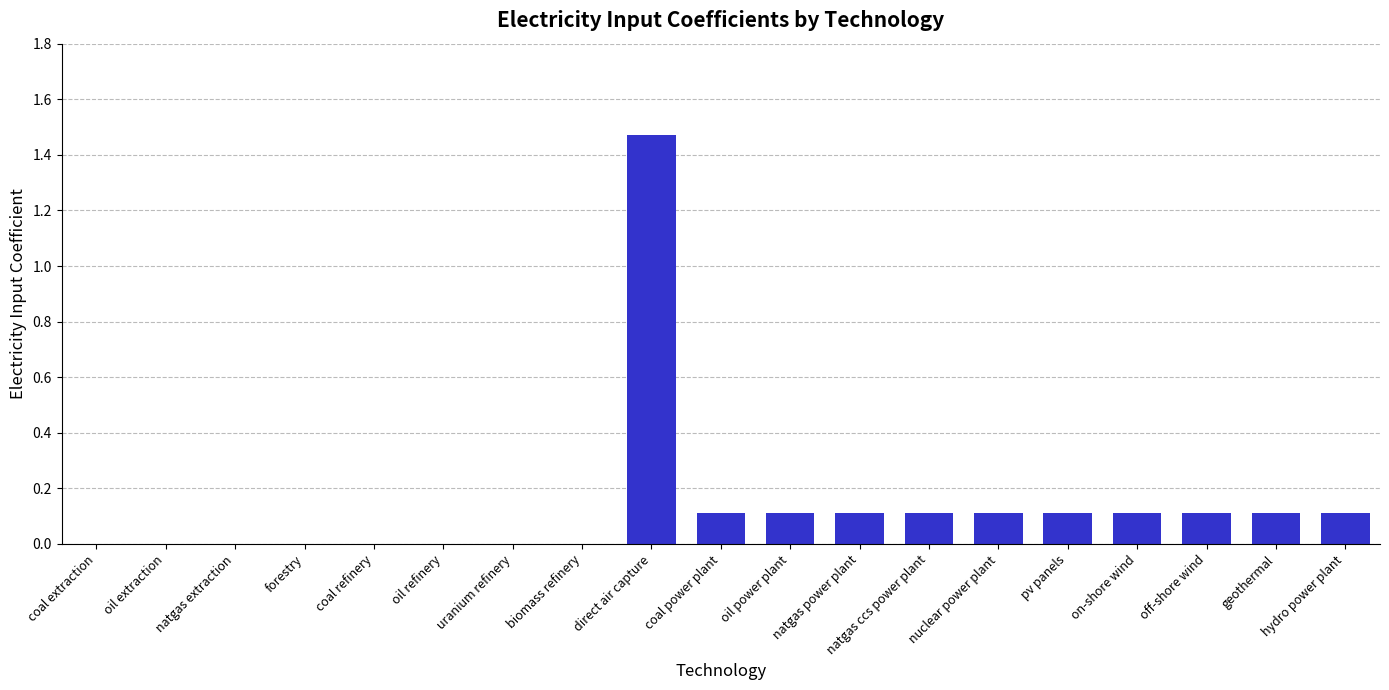

At which category does the chart reach its peak across all series?

direct air capture